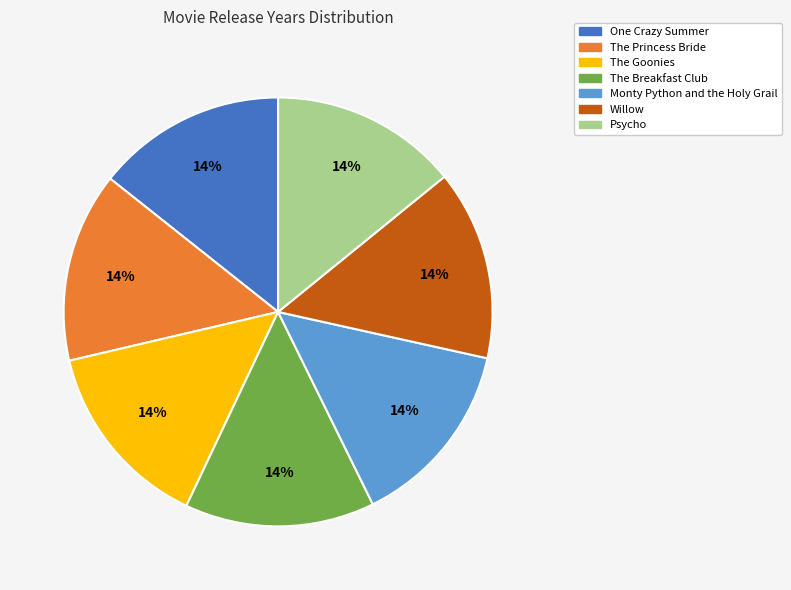

To the nearest percent, what percentage of the pie is Monty Python and the Holy Grail?

14%